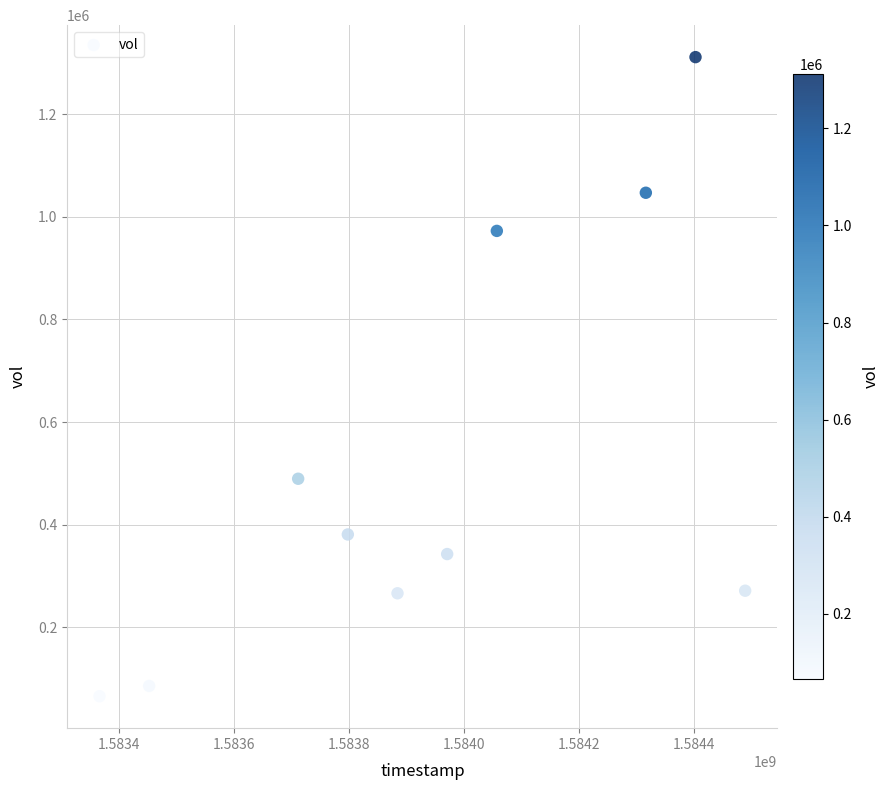

What is the average Y value?

523360